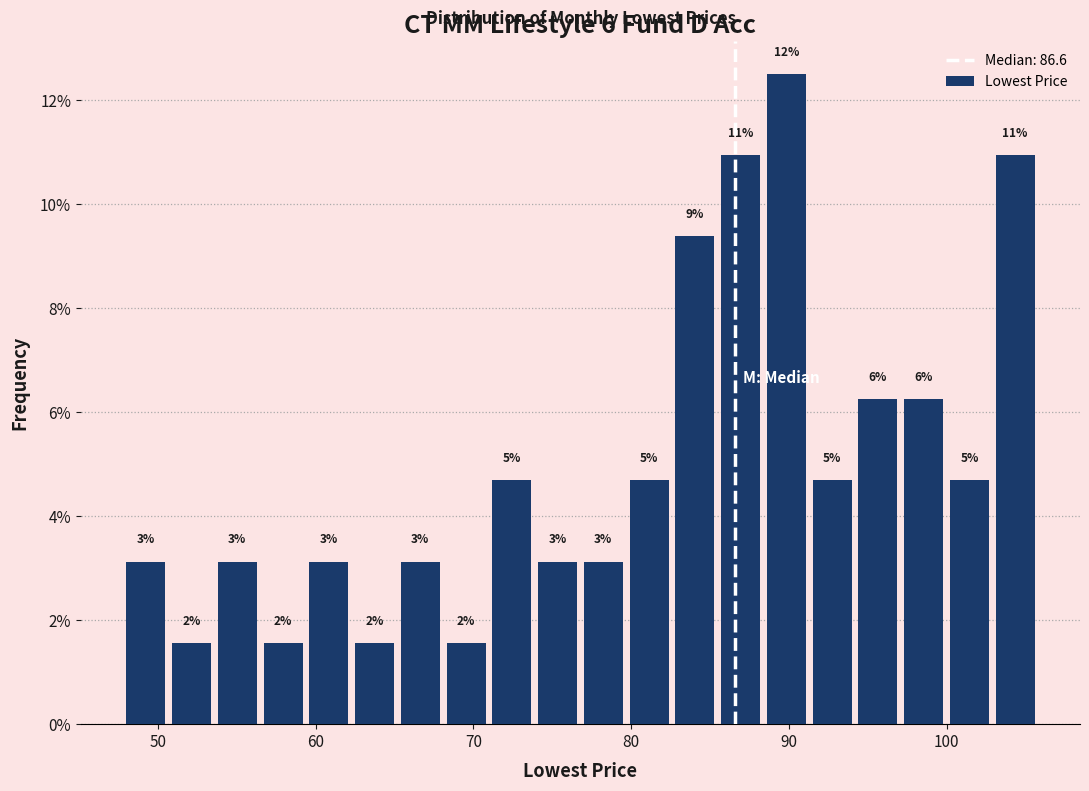

Around what value on the x-axis is the tallest bar? Give the approximate position of its centre, as read against the axis.

90